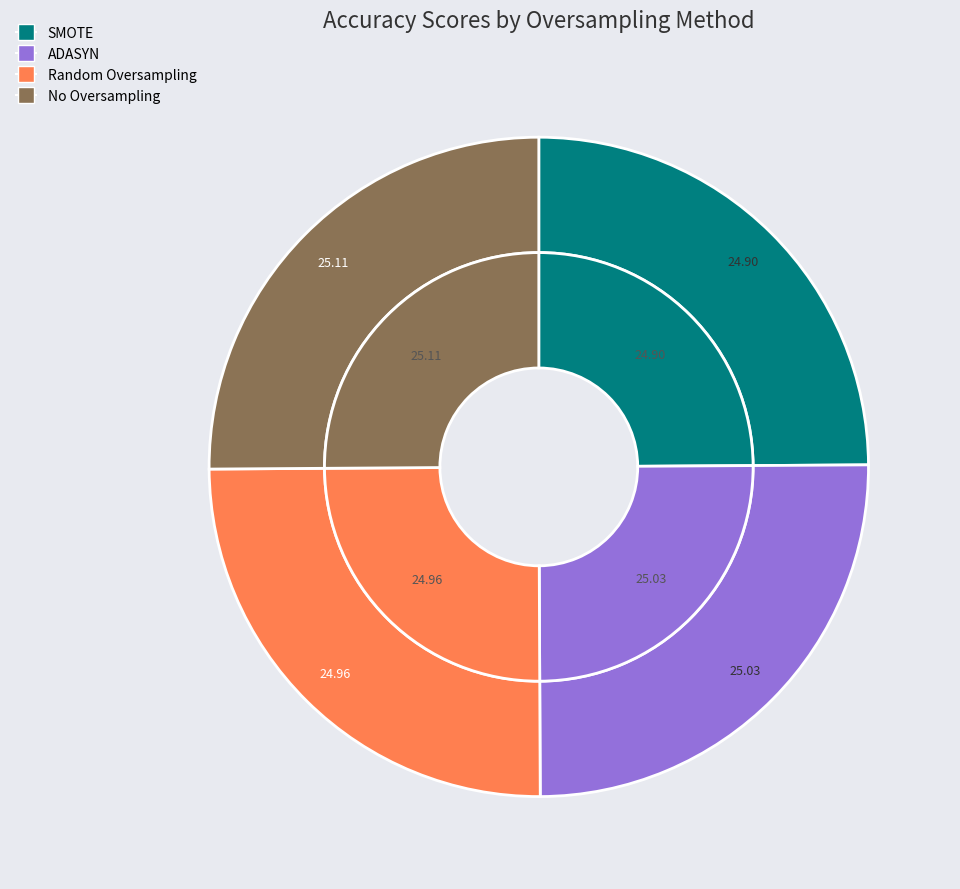

How many slices are in this pie chart?

4